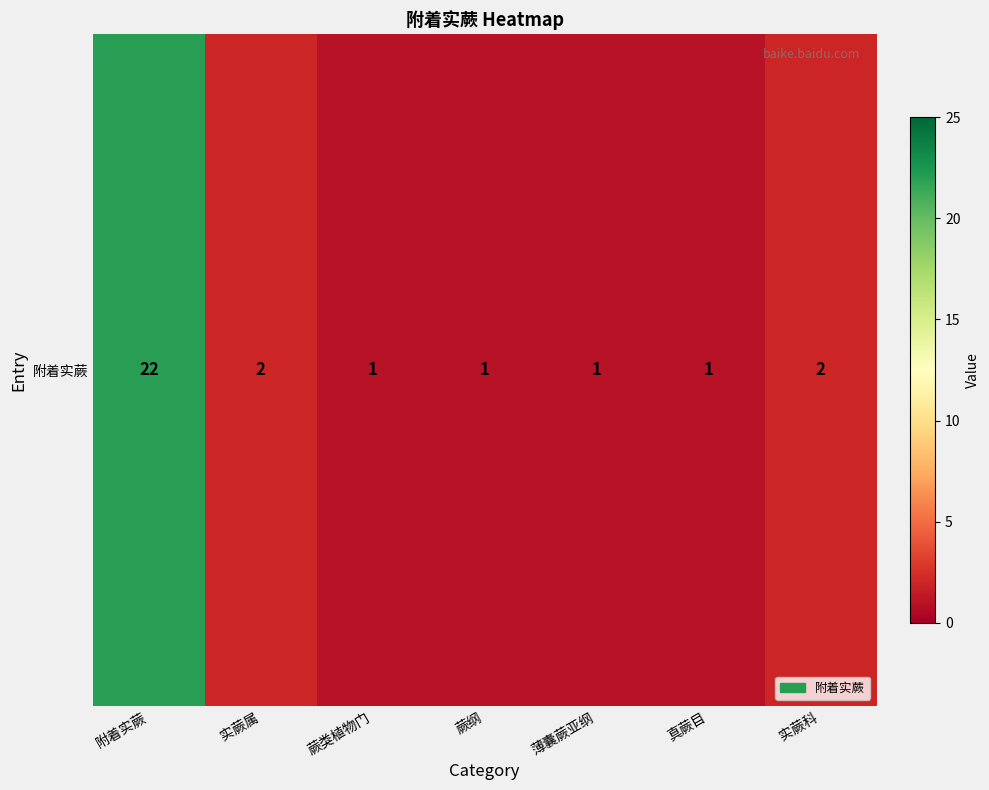

The chart shows a value of 1 at 蕨类植物门. True or false?

False